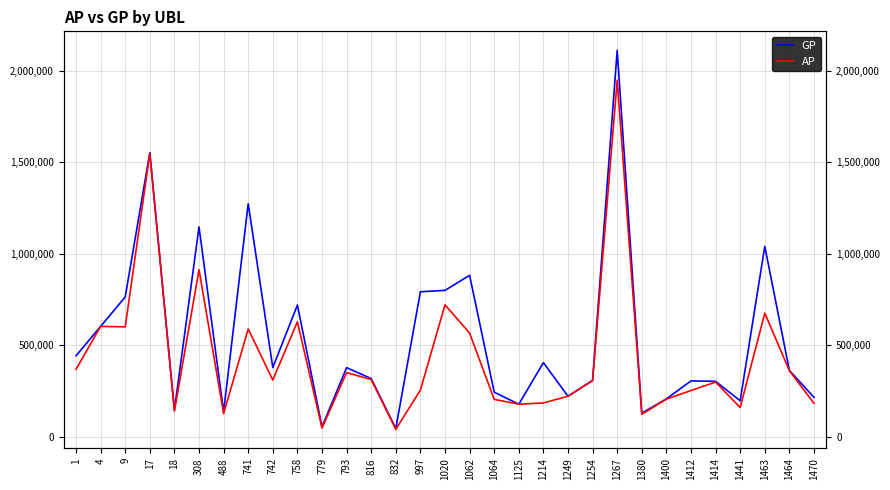

Which series has the widest spread of values?

GP